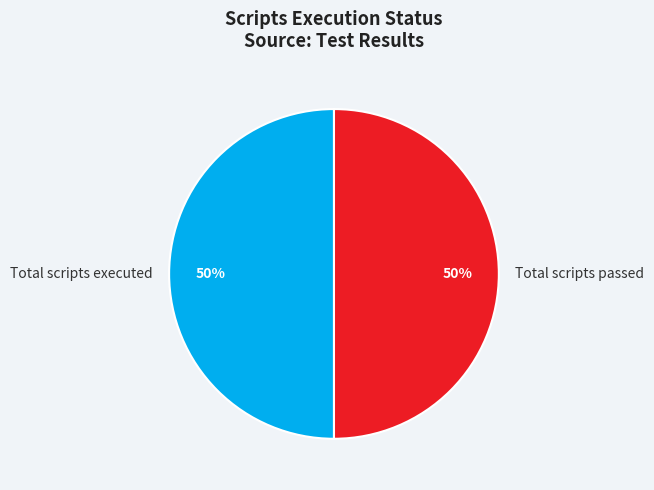

How many slices are in this pie chart?

2